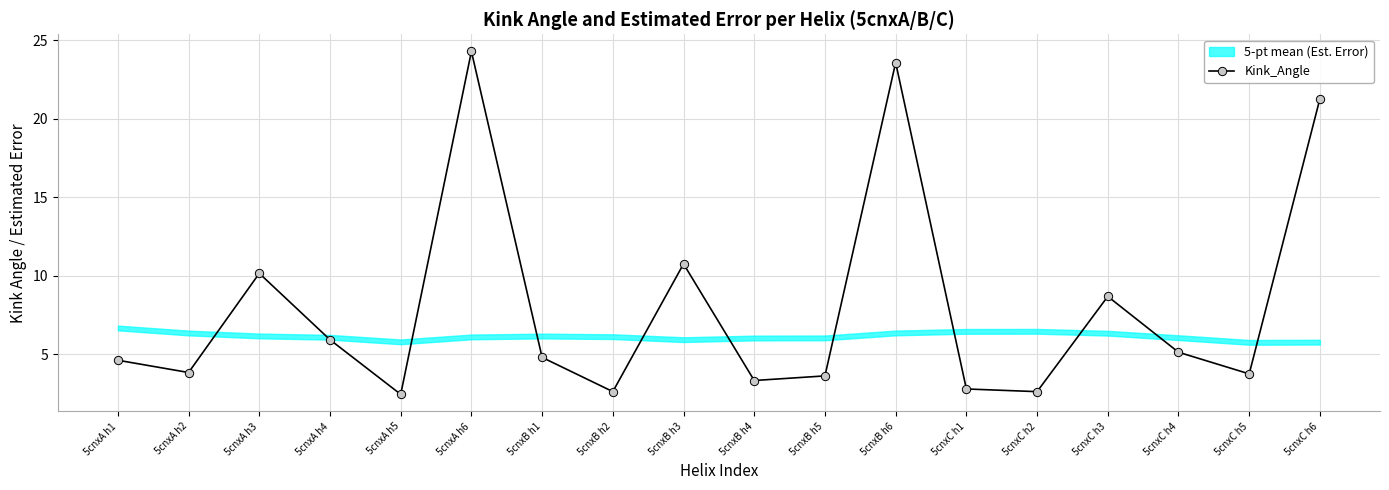

Reading left to right, what are all the values shown in this chart?

5cnxA h1=4.6	5cnxA h2=3.9	5cnxA h3=10.2	5cnxA h4=5.9	5cnxA h5=2.5	5cnxA h6=24.3	5cnxB h1=4.8	5cnxB h2=2.6	5cnxB h3=10.8	5cnxB h4=3.3	5cnxB h5=3.6	5cnxB h6=23.6	5cnxC h1=2.8	5cnxC h2=2.6	5cnxC h3=8.7	5cnxC h4=5.1	5cnxC h5=3.8	5cnxC h6=21.3